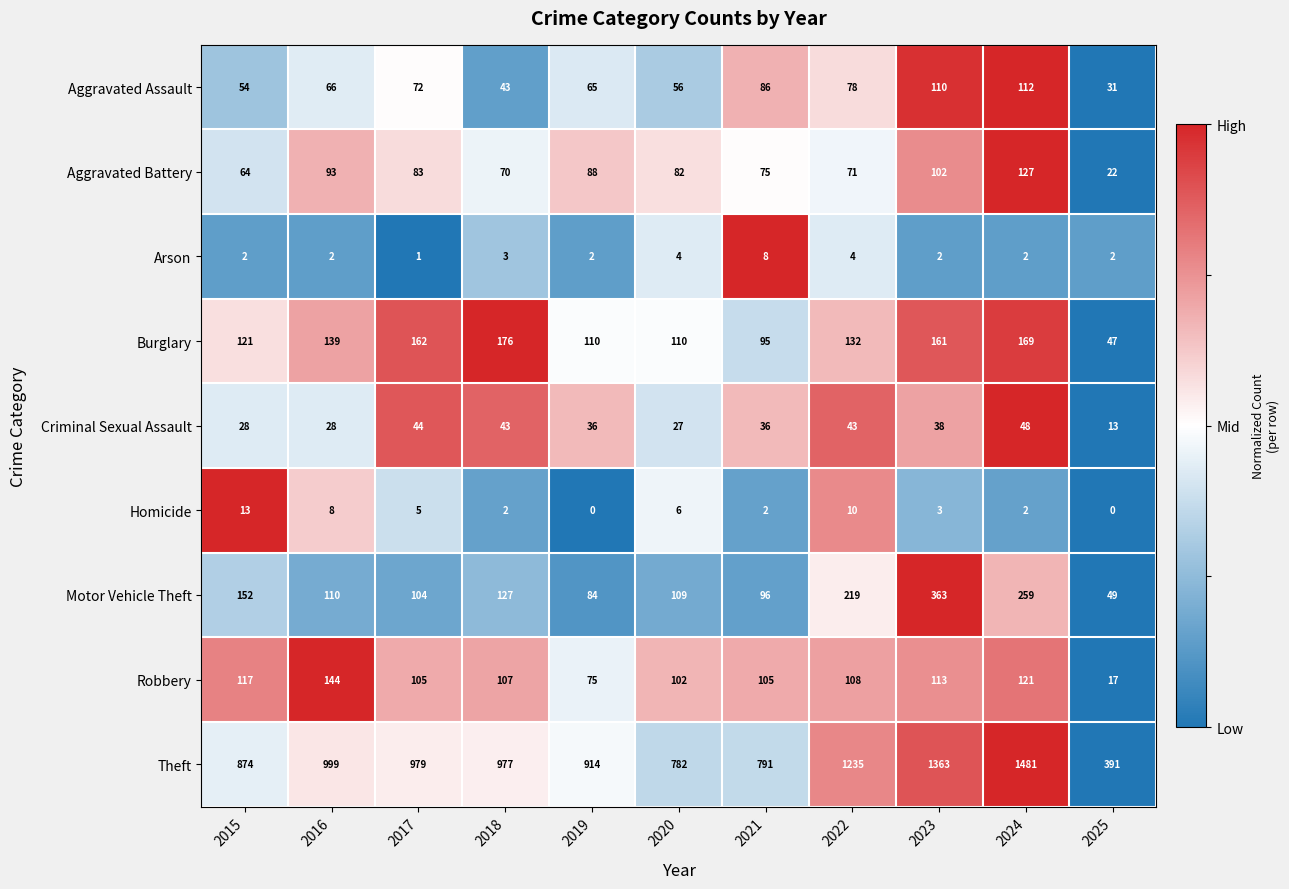

What is the maximum value for Aggravated Assault?

112